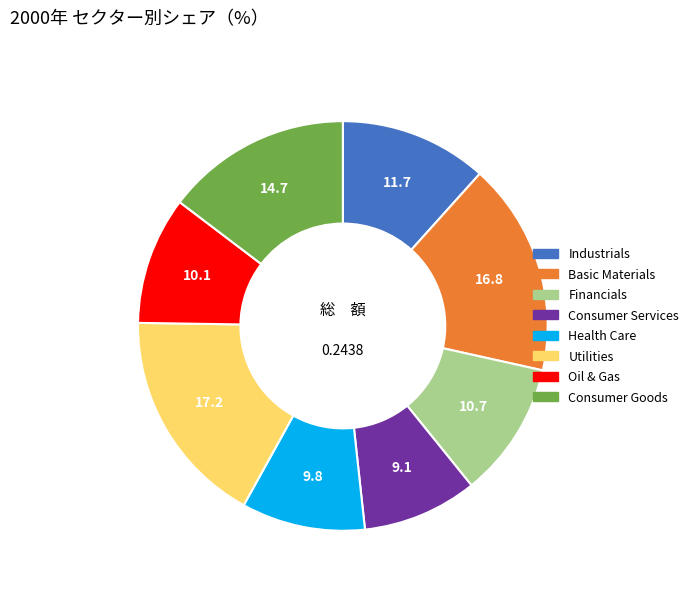

Combined, do Health Care and Oil & Gas account for over 50%?

No